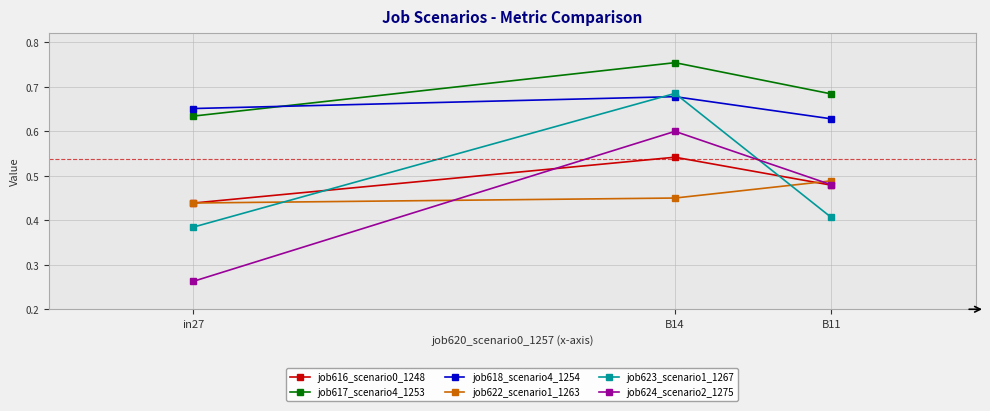

Which series has the largest total across all categories?

job617_scenario4_1253